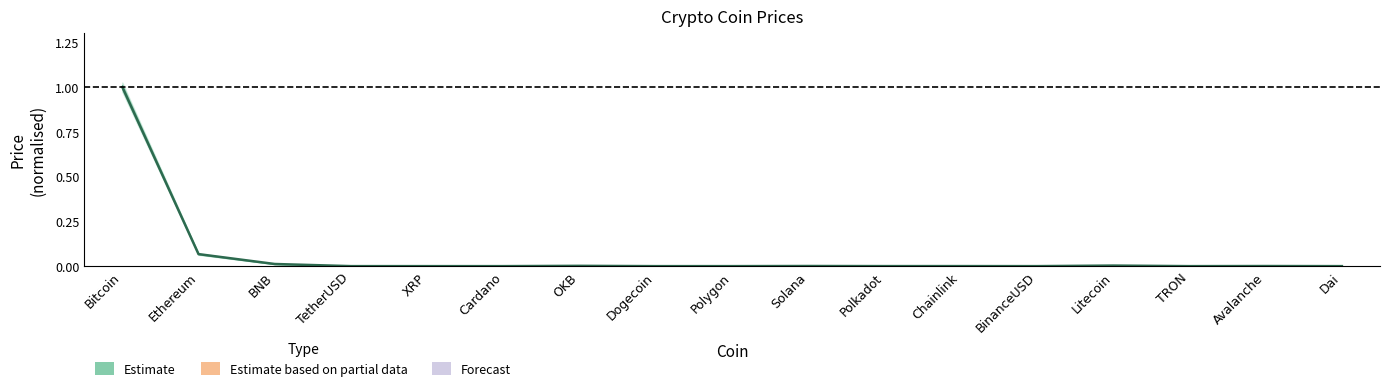

Is it true that the value at Litecoin is 0.0?

False